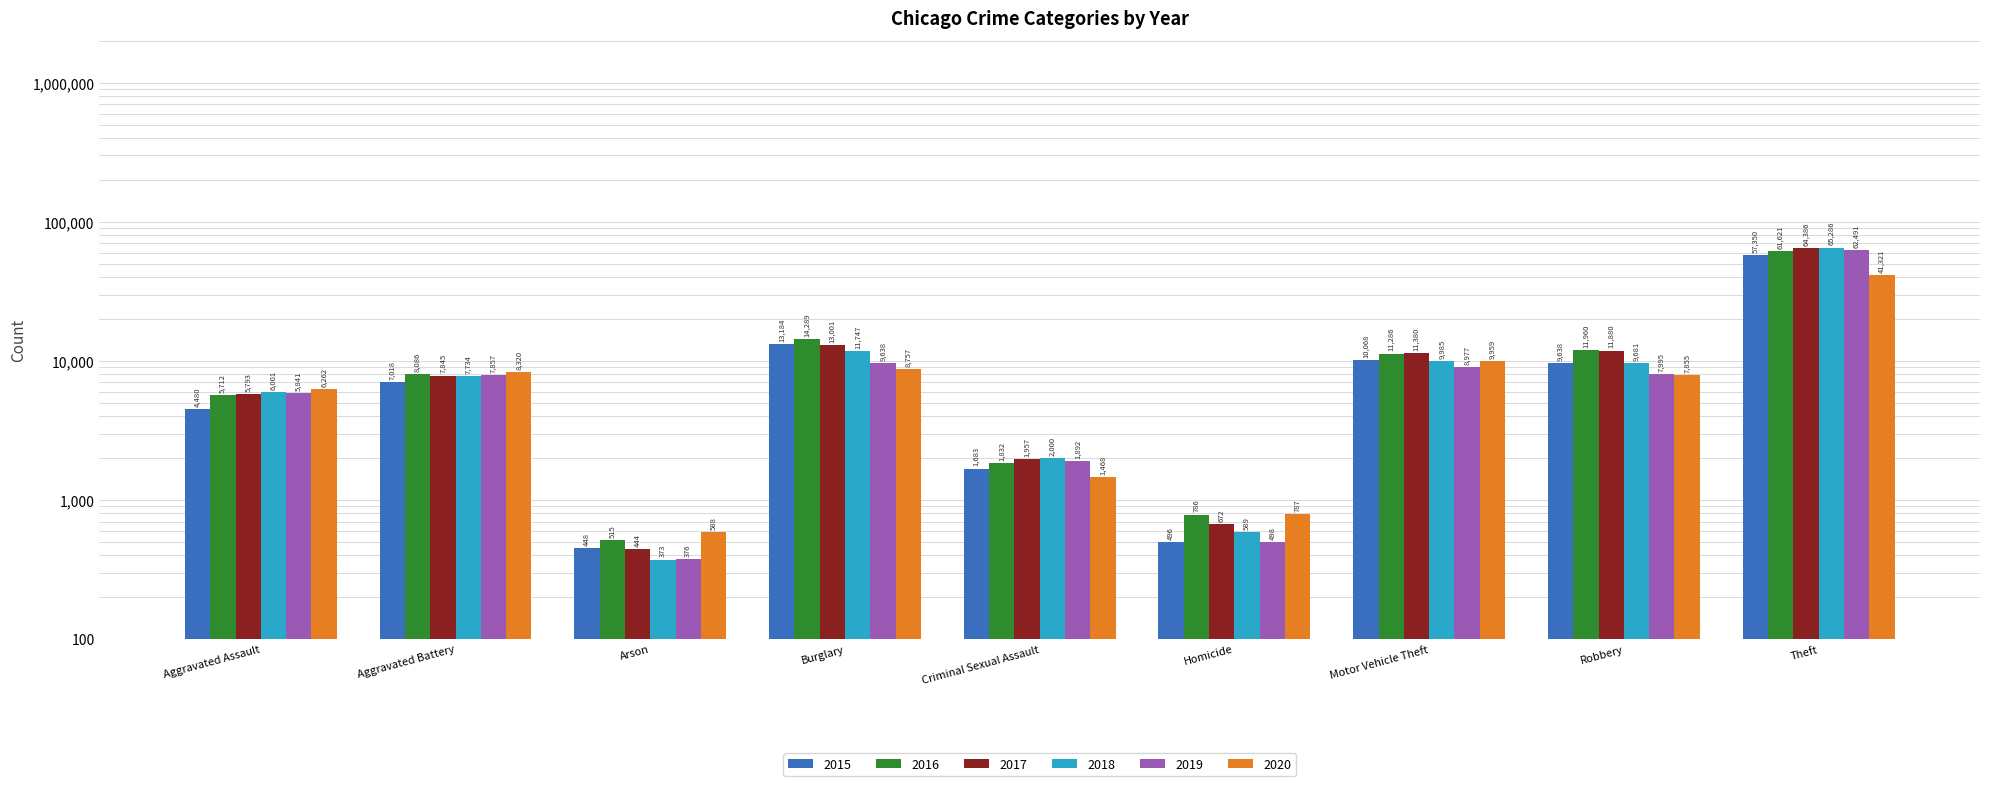

What is the label of the 4th bar from the right?

Homicide